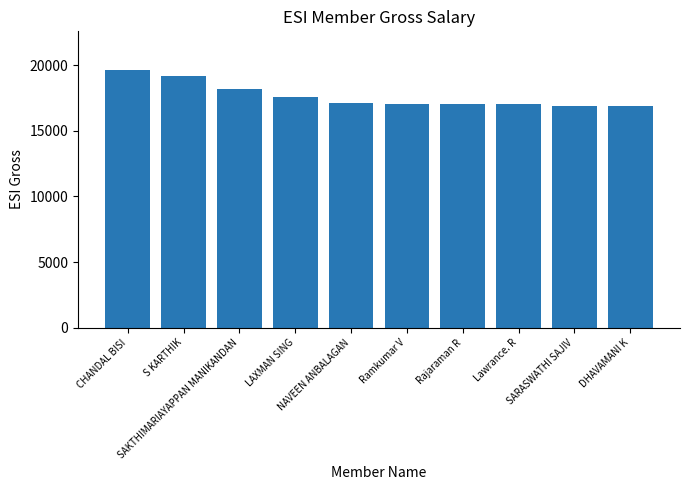

What is the greatest value displayed?

19626